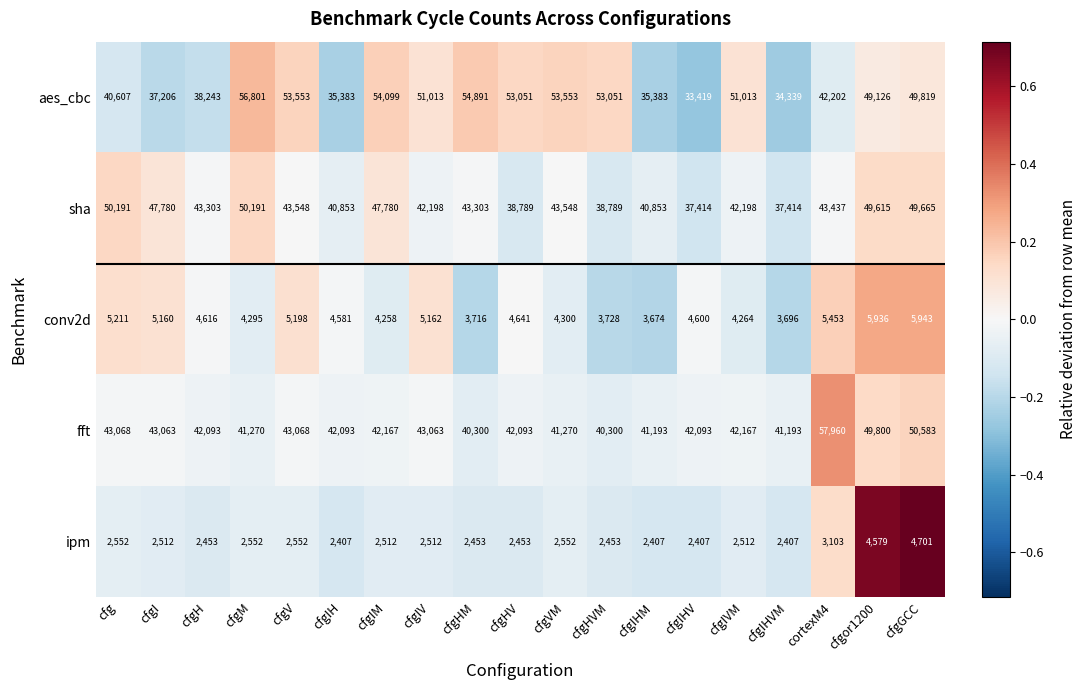

Is it true that fft equals 22126 at cfgIHV?

False